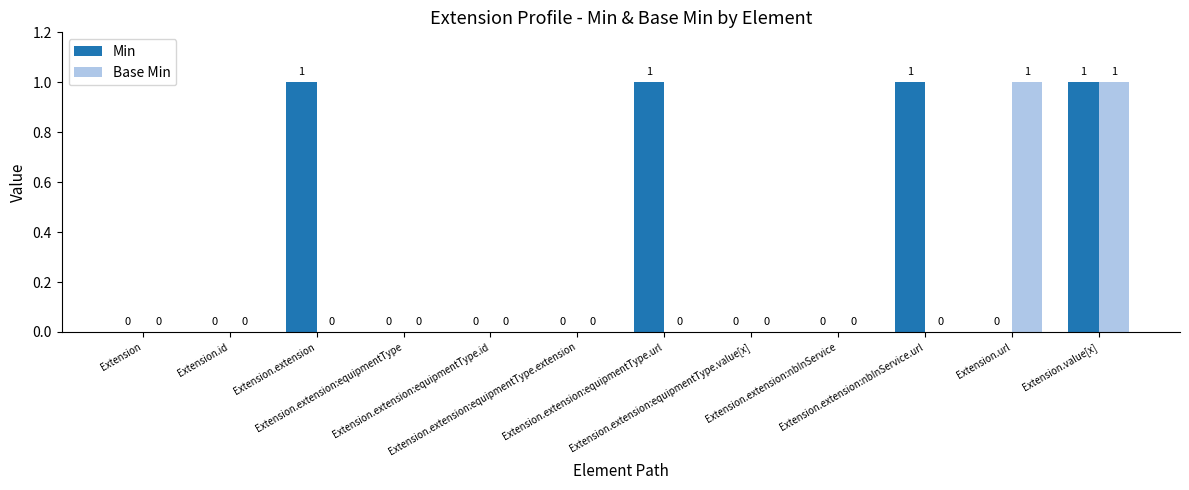

Which series has the largest total across all categories?

Min